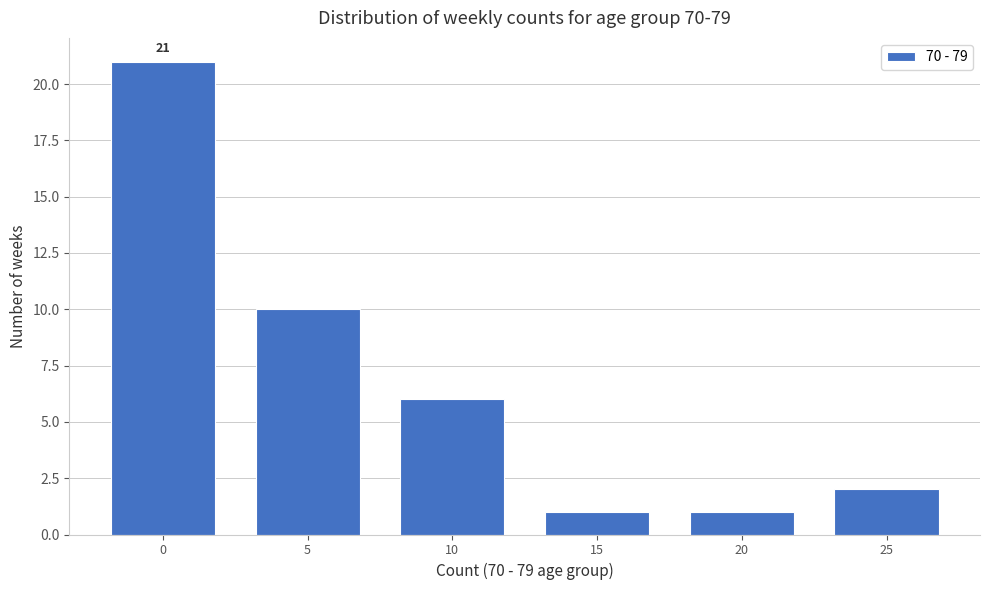

Reading right to left, what are all the values shown in this chart?

2	1	1	6	10	21